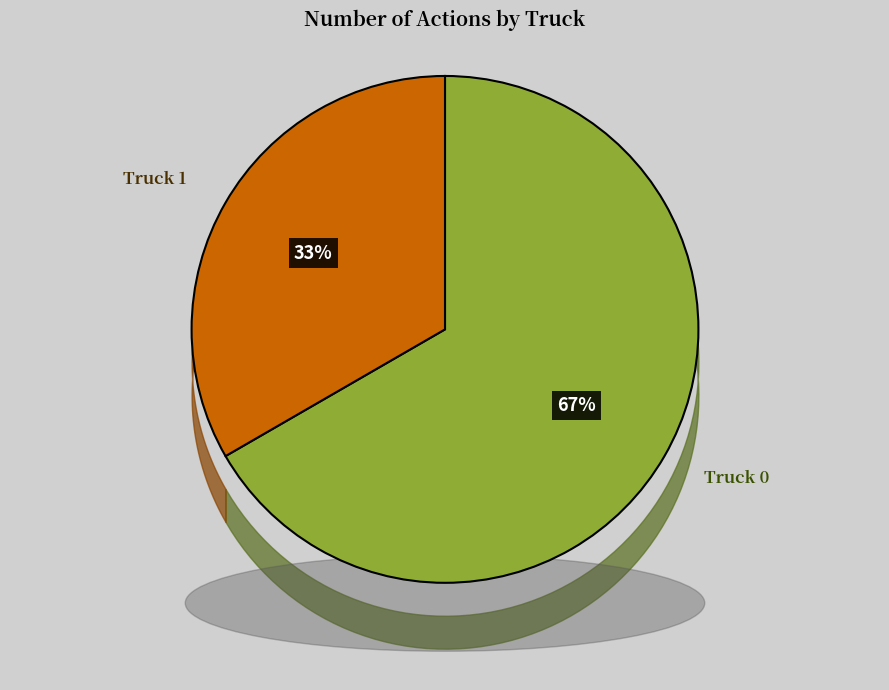

What is the majority slice?

Truck 0